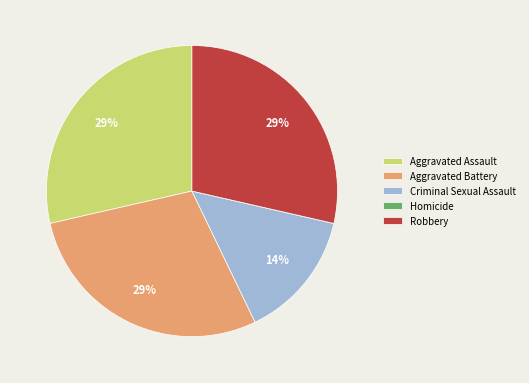

To the nearest percent, what is the average slice percentage?

20%